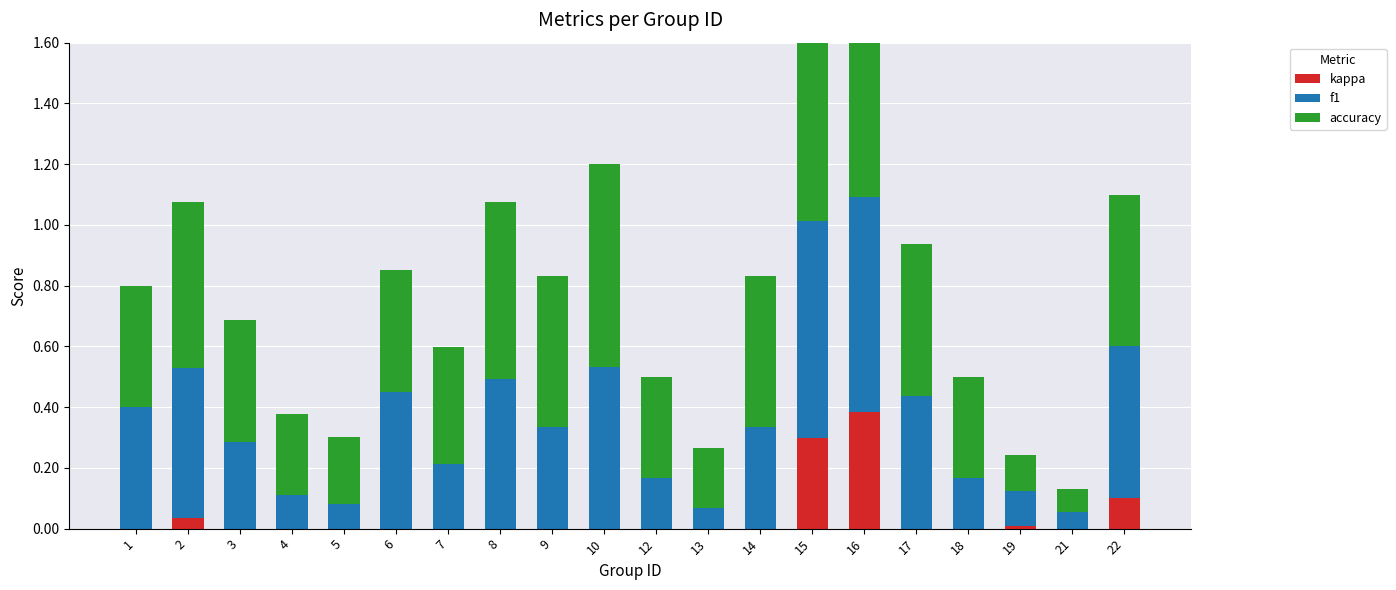

Which category has the lowest value in the f1 series?

21